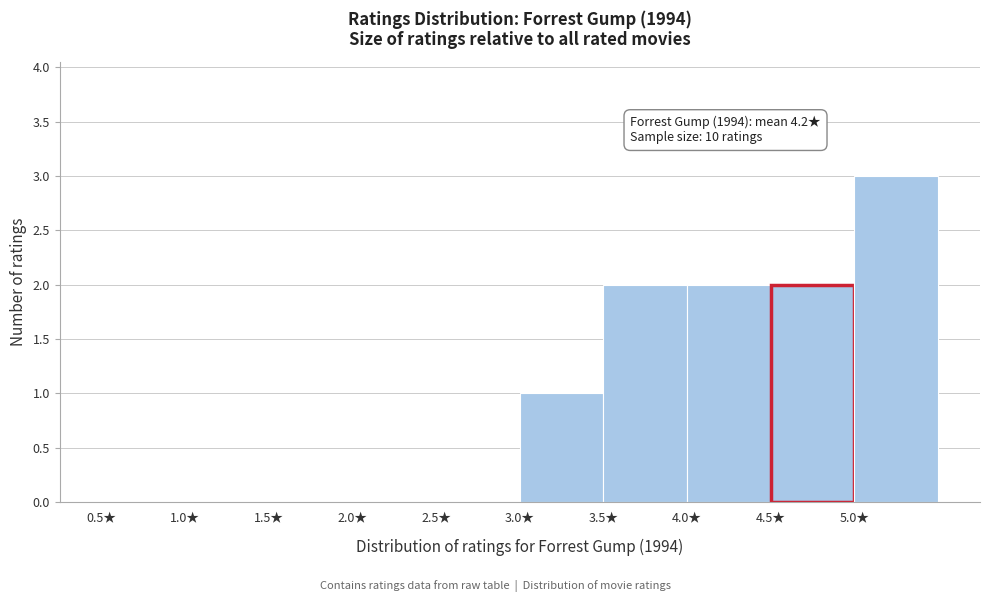

Which range on the x-axis has the tallest bar?

5.0 to 5.5